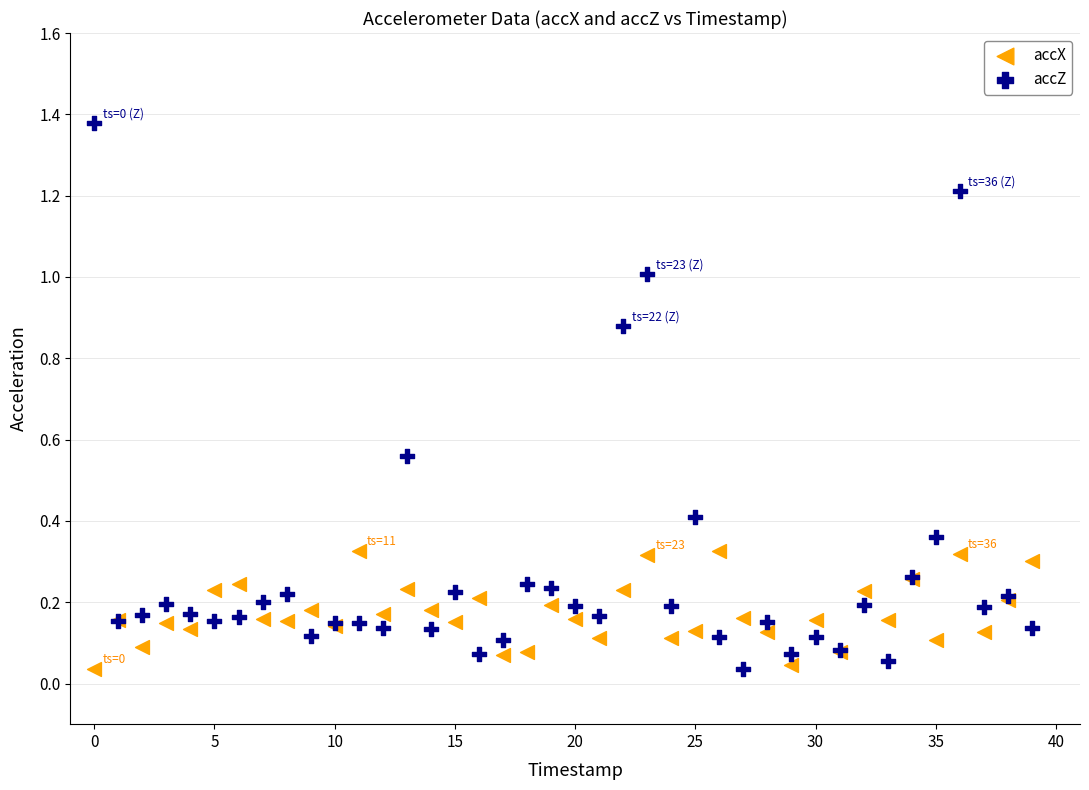

What are all the series names shown in the legend?

accX, accZ